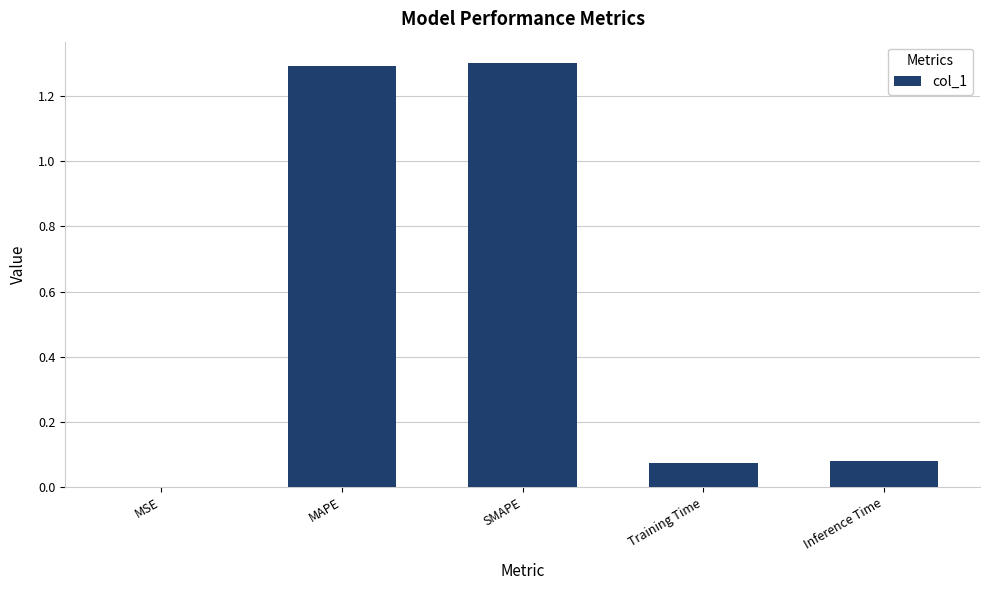

The value at SMAPE is 1.3. True or false?

True